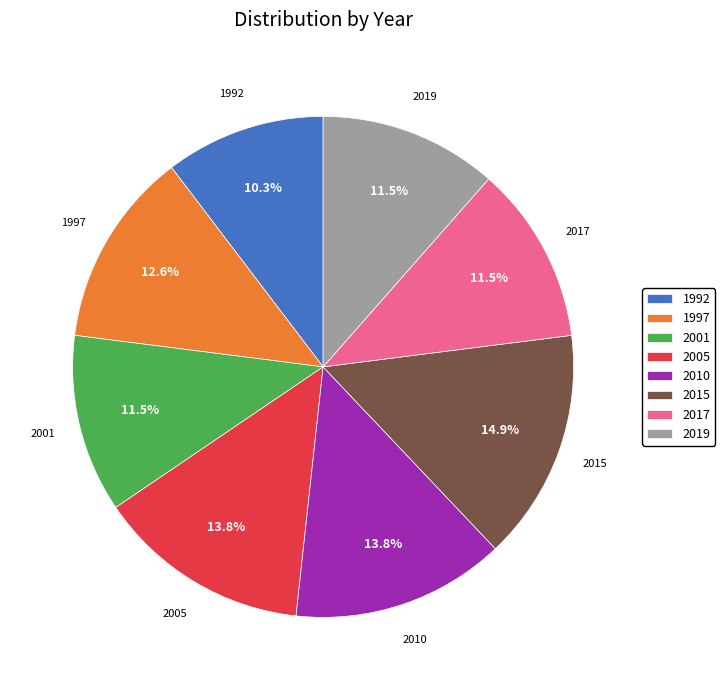

Is it true that 2017 is 1% of the pie?

False